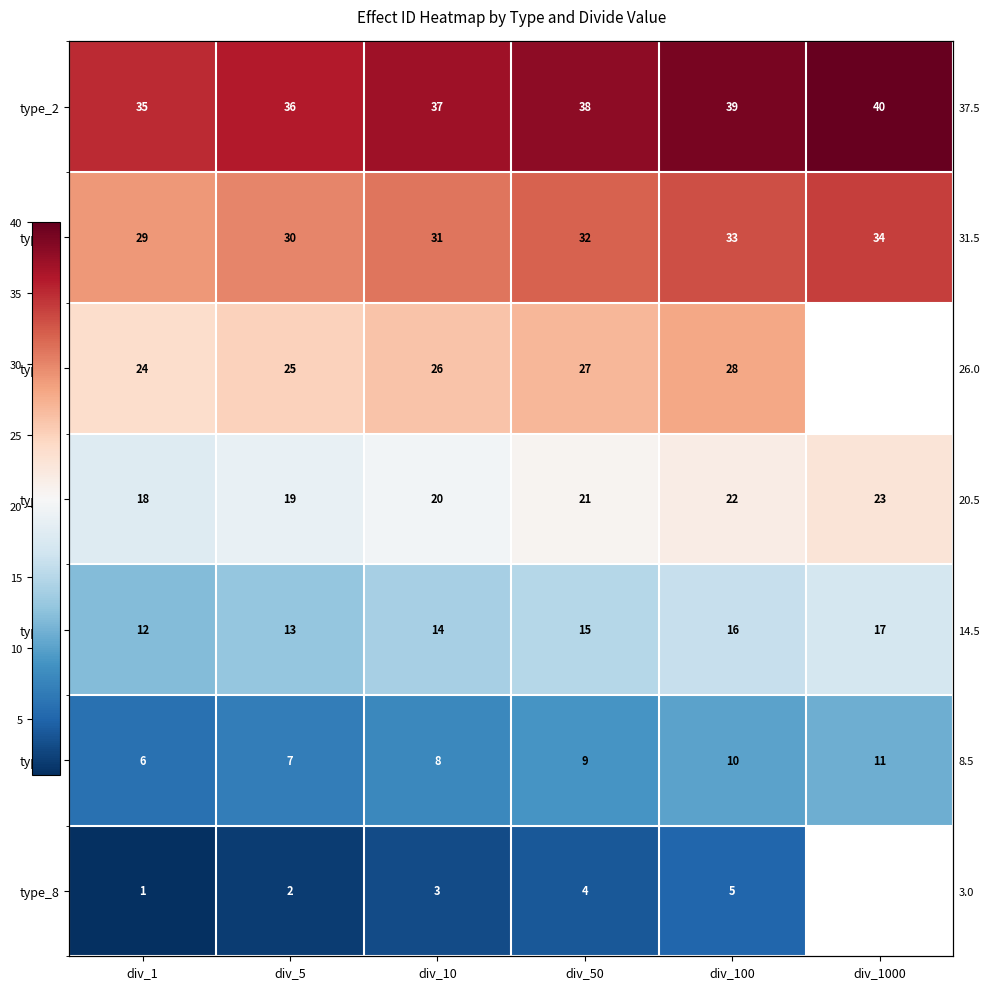

What is the difference between the second highest and minimum values in the type_6 series?

4.0